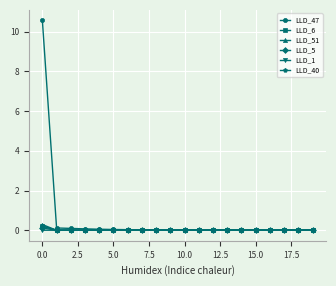

What is the maximum value shown in the chart?

10.6